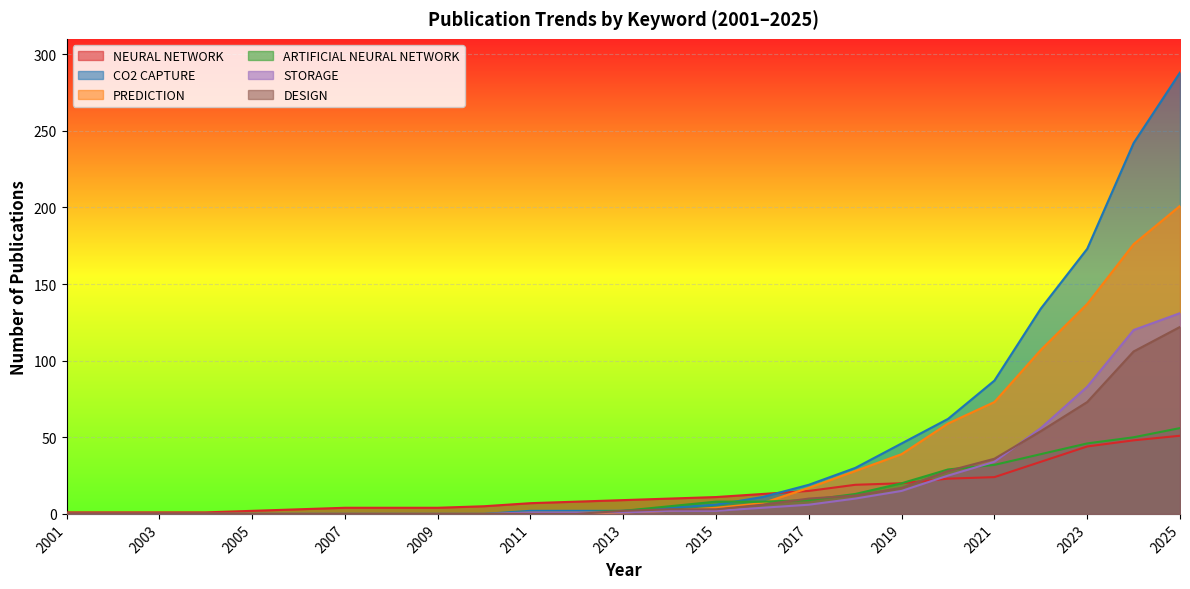

List the labels in order of NEURAL NETWORK value, largest first.

2025, 2024, 2023, 2022, 2021, 2020, 2019, 2018, 2017, 2016, 2015, 2014, 2013, 2012, 2011, 2010, 2007, 2008, 2009, 2006, 2005, 2001, 2002, 2003, 2004